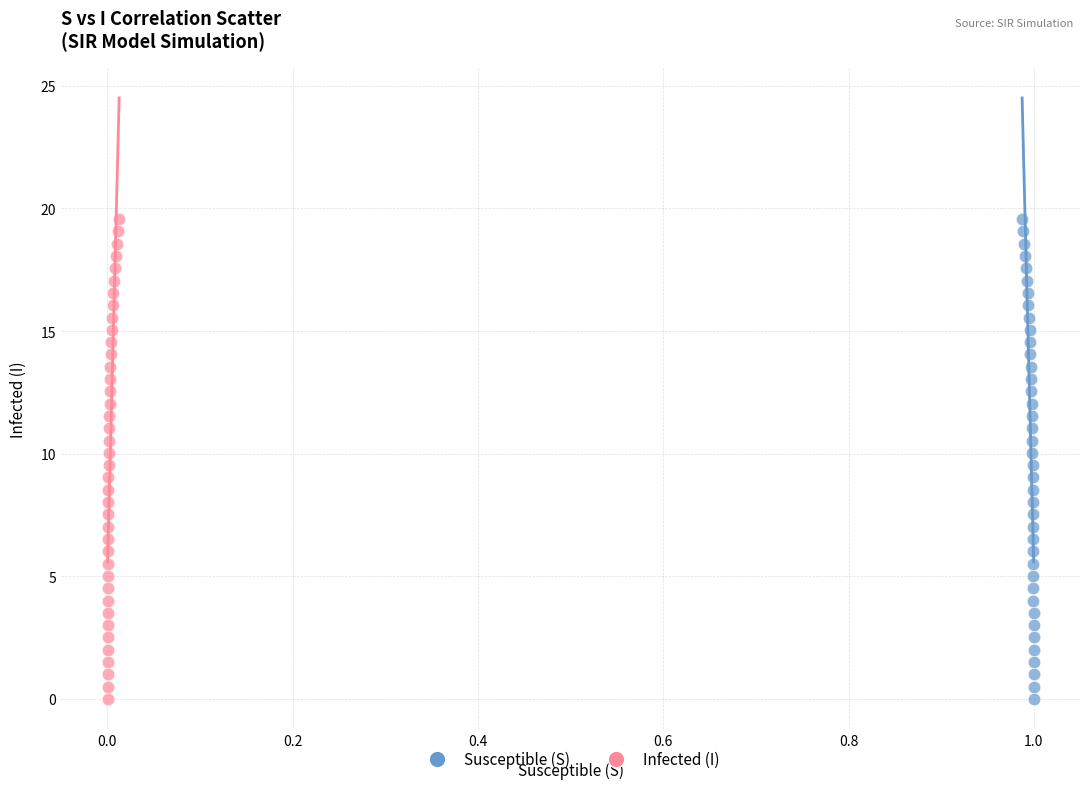

What are all the series names shown in the legend?

Susceptible (S), Infected (I)